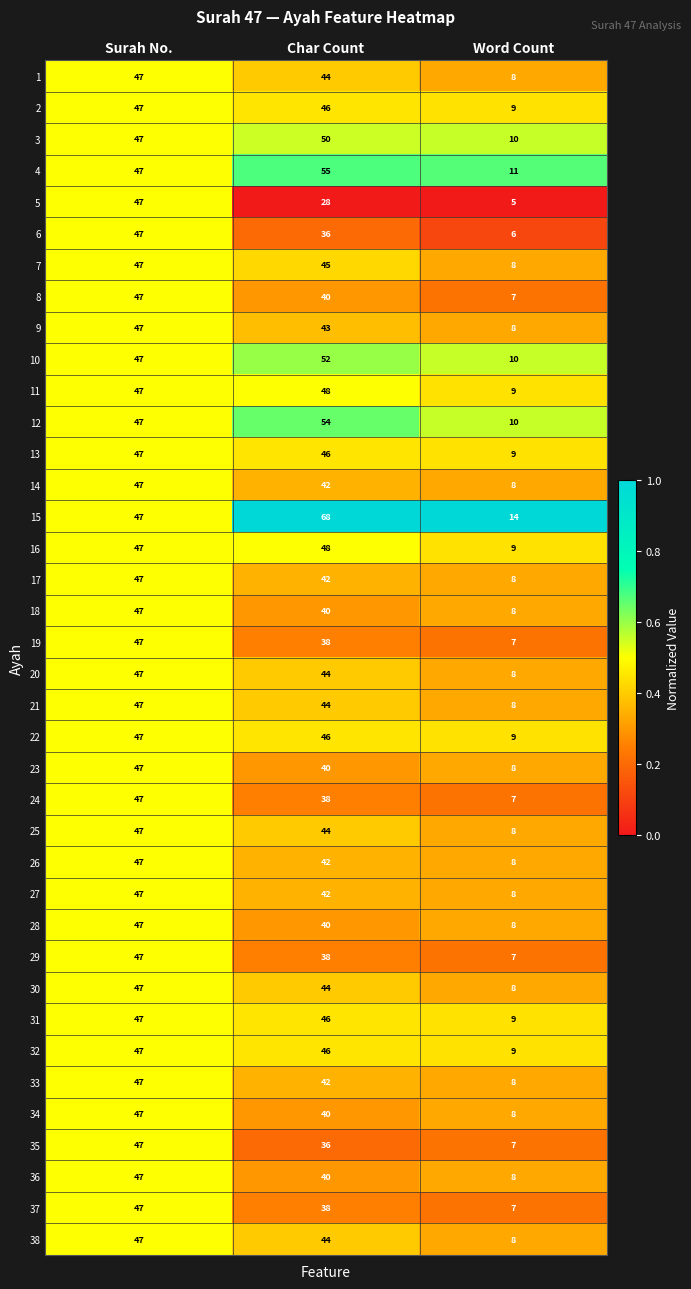

Which series has the widest spread of values?

15